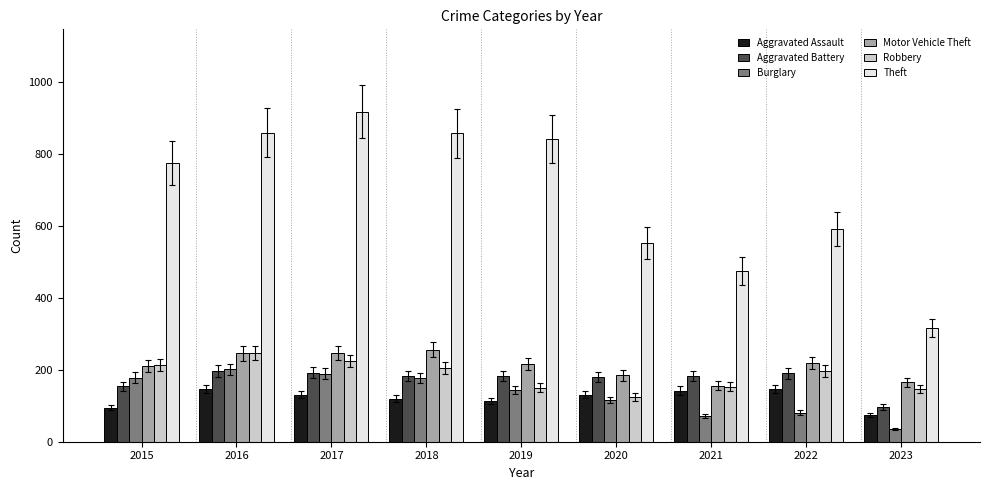

How many groups of bars are there?

9